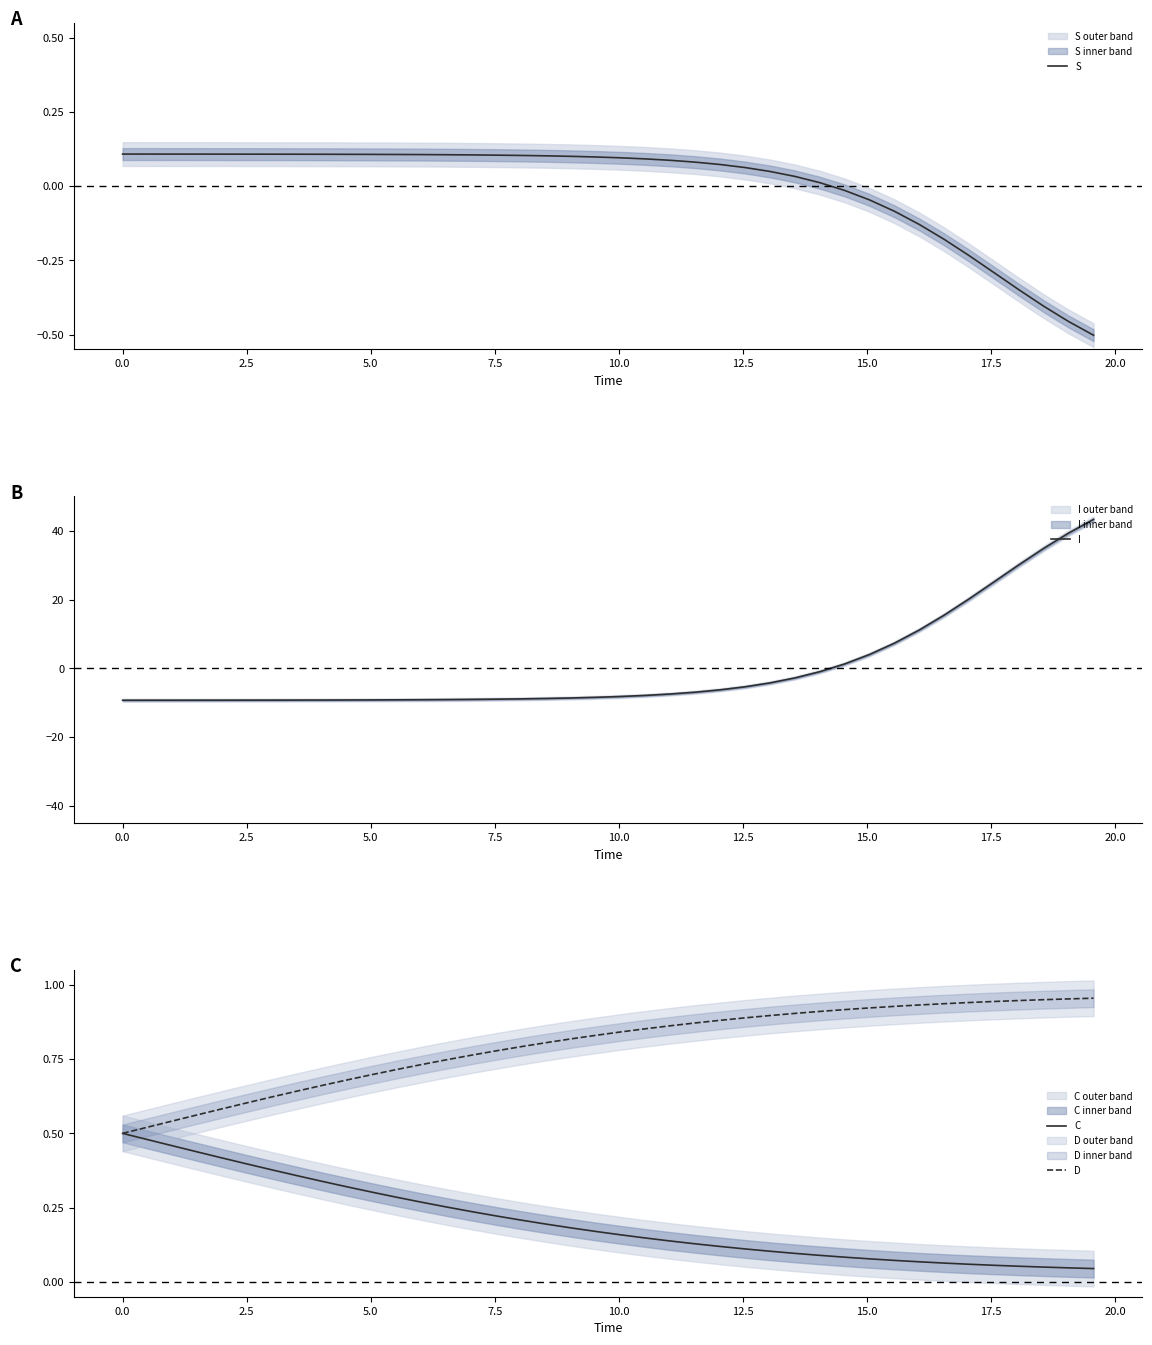

What is the minimum value for I?

-9.3